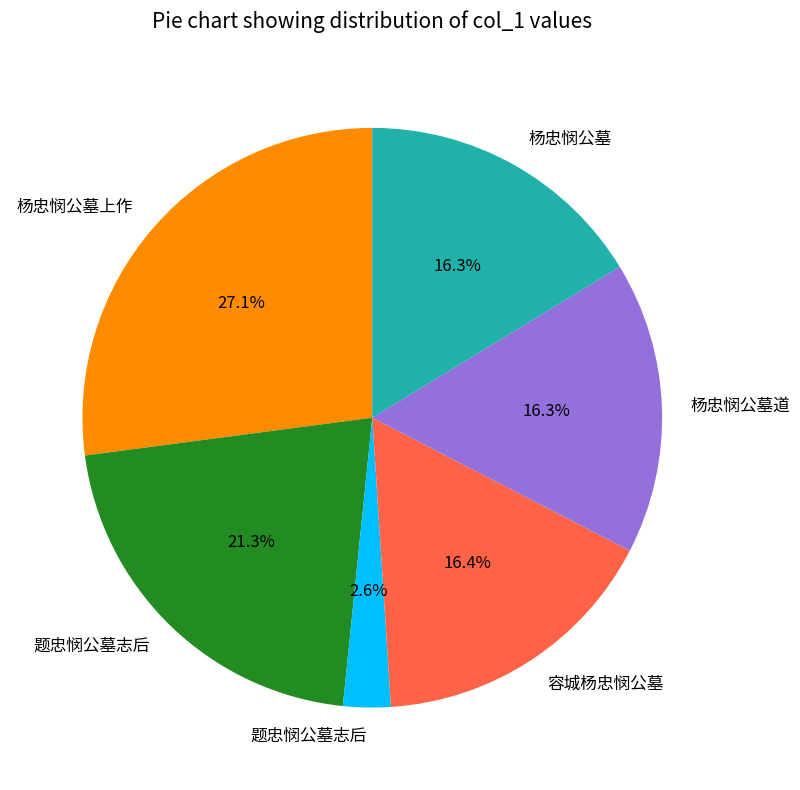

Is there a majority slice in this chart?

No